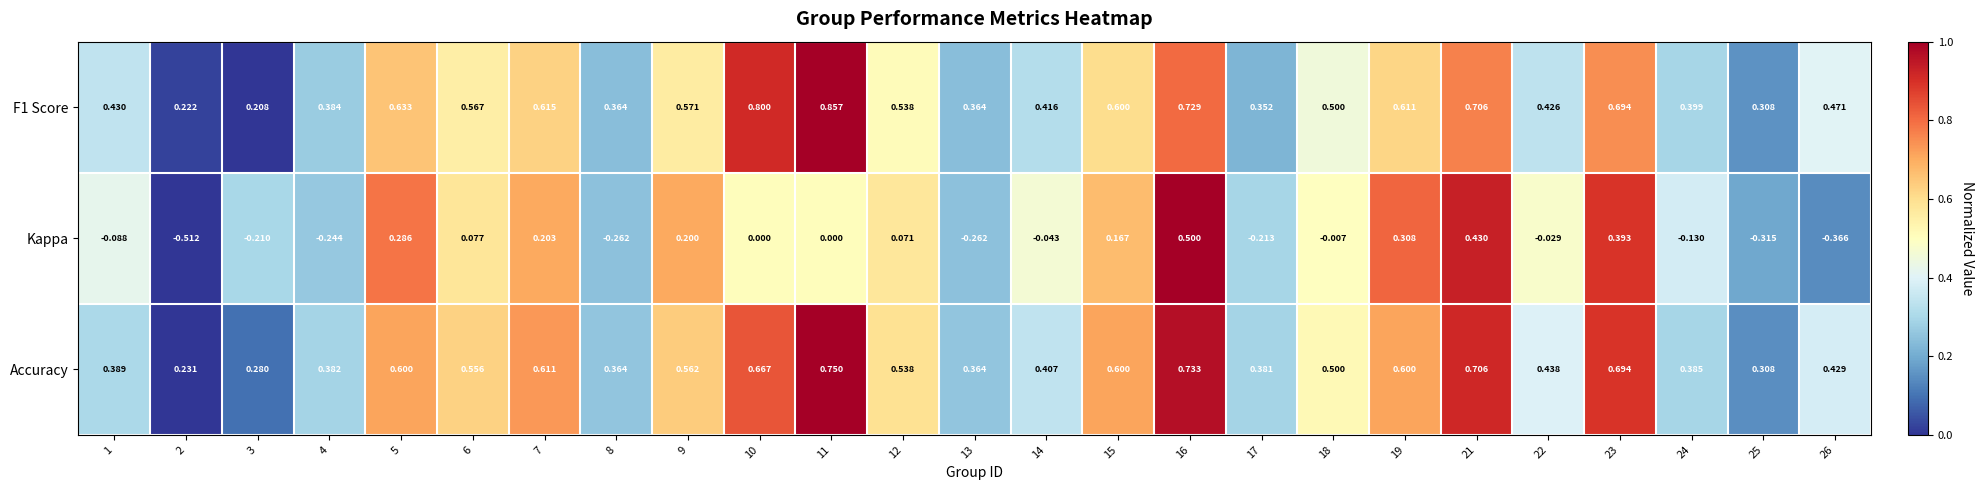

Which series has the largest range (max minus min)?

Kappa